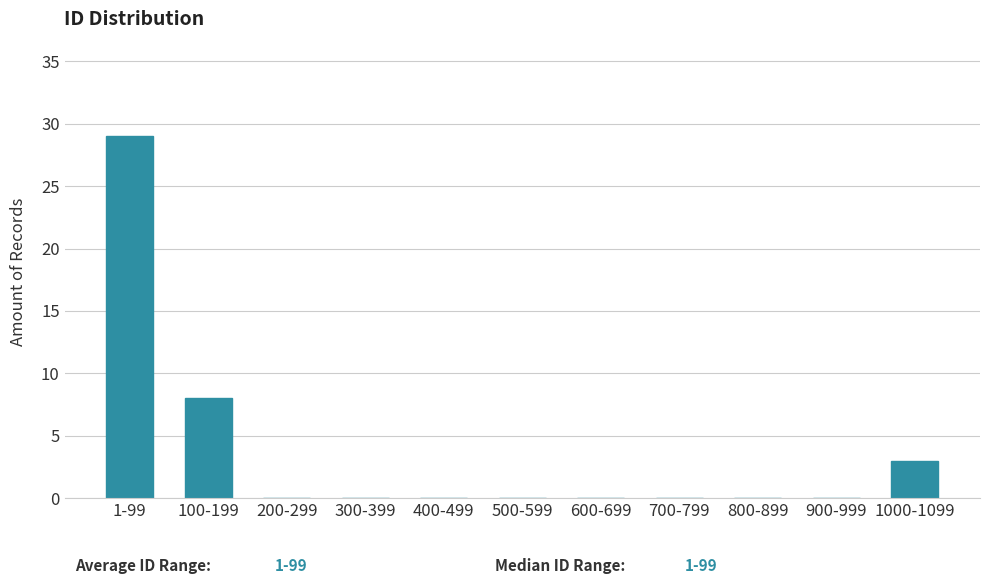

Reading left to right, list all the values displayed in this chart.

1-99=29	100-199=8	200-299=0	300-399=0	400-499=0	500-599=0	600-699=0	700-799=0	800-899=0	900-999=0	1000-1099=3